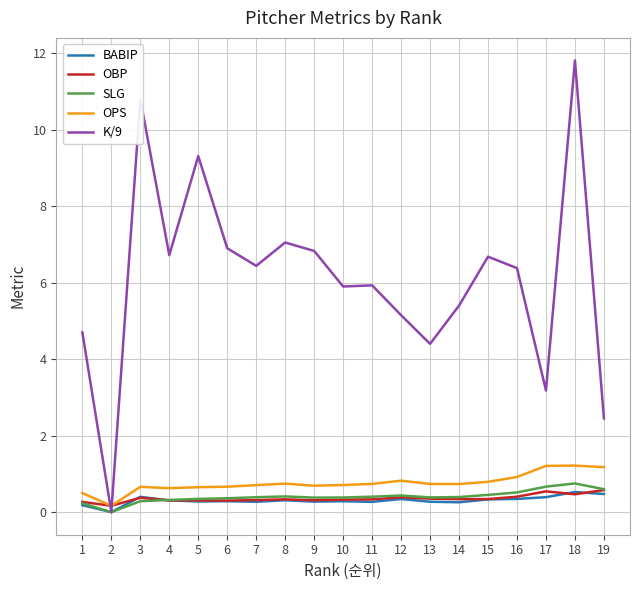

True or false: BABIP and SLG cross at least once.

True